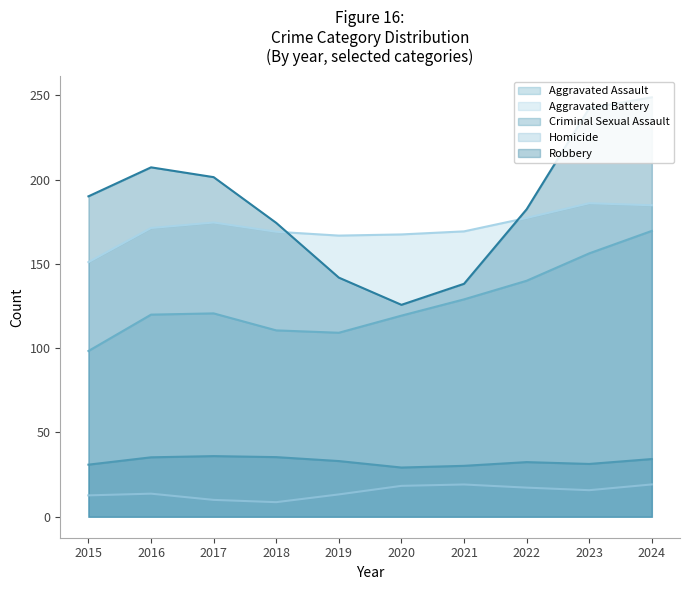

True or false: Criminal Sexual Assault has a value of 31.3 at 2023.

True